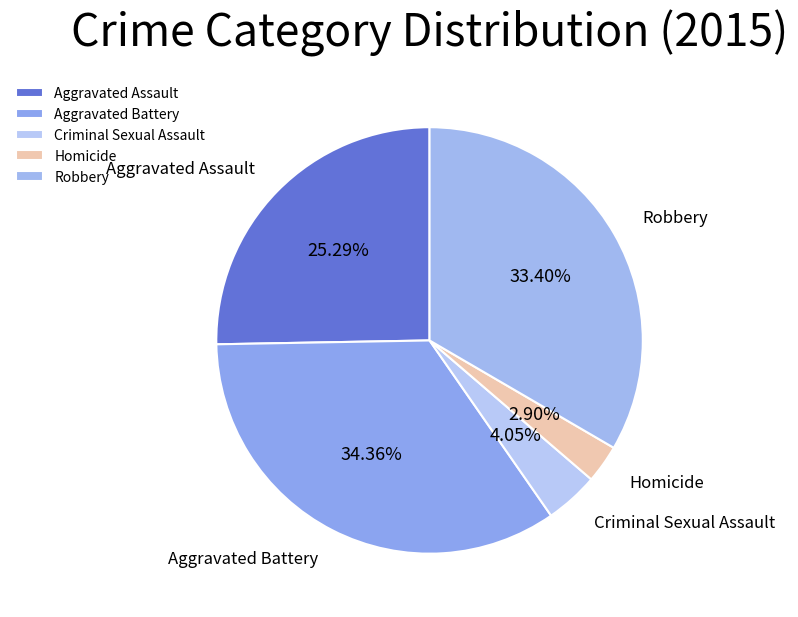

True or false: Robbery accounts for 33% of the total.

True